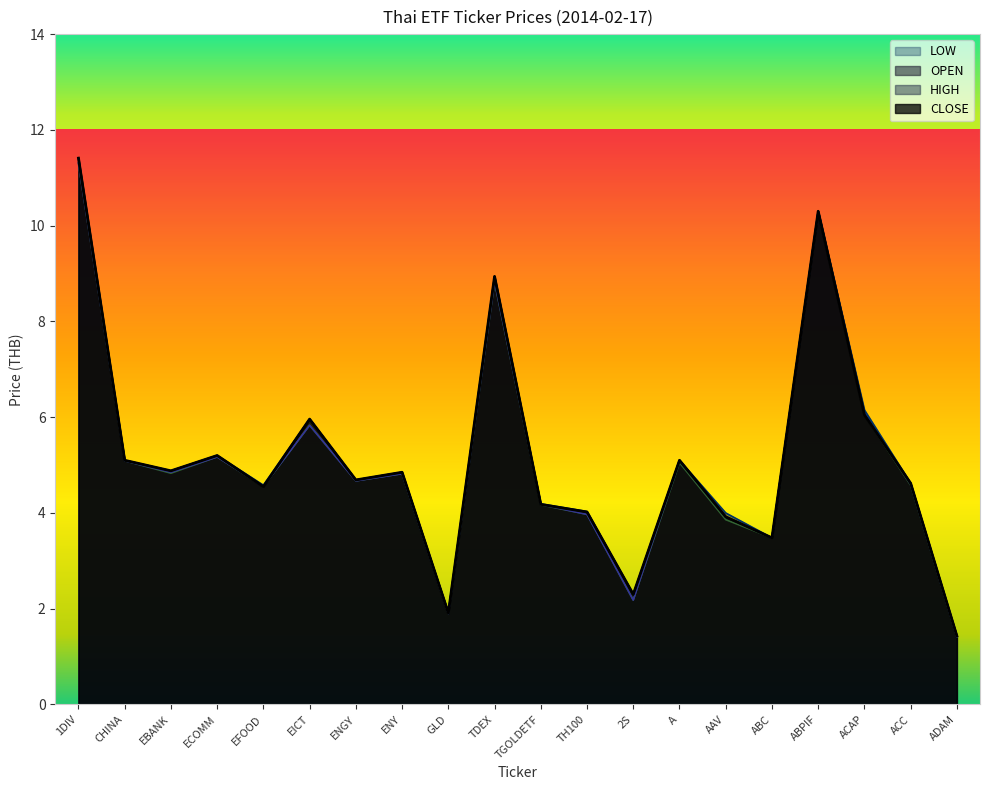

Reading right to left, transcribe all the data shown in this chart.

OPEN: ADAM=1.4	ACC=4.6	ACAP=6.1	ABPIF=10.3	ABC=3.5	AAV=3.9	A=5.1	2S=2.2	TH100=4.0	TGOLDETF=4.2	TDEX=8.8	GLD=1.9	ENY=4.8	ENGY=4.7	EICT=5.8	EFOOD=4.6	ECOMM=5.2	EBANK=4.8	CHINA=5.1	1DIV=11.3
HIGH: ADAM=1.4	ACC=4.6	ACAP=6.2	ABPIF=10.3	ABC=3.5	AAV=4.0	A=5.1	2S=2.3	TH100=4.0	TGOLDETF=4.2	TDEX=8.9	GLD=1.9	ENY=4.8	ENGY=4.7	EICT=6.0	EFOOD=4.6	ECOMM=5.2	EBANK=4.9	CHINA=5.1	1DIV=11.4
LOW: ADAM=1.4	ACC=4.6	ACAP=6.0	ABPIF=10.3	ABC=3.5	AAV=3.9	A=5.0	2S=2.2	TH100=4.0	TGOLDETF=4.2	TDEX=8.8	GLD=1.9	ENY=4.8	ENGY=4.7	EICT=5.8	EFOOD=4.5	ECOMM=5.2	EBANK=4.8	CHINA=5.1	1DIV=11.3
CLOSE: ADAM=1.4	ACC=4.6	ACAP=6.0	ABPIF=10.3	ABC=3.5	AAV=3.9	A=5.1	2S=2.3	TH100=4.0	TGOLDETF=4.2	TDEX=8.9	GLD=1.9	ENY=4.8	ENGY=4.7	EICT=6.0	EFOOD=4.5	ECOMM=5.2	EBANK=4.9	CHINA=5.1	1DIV=11.4